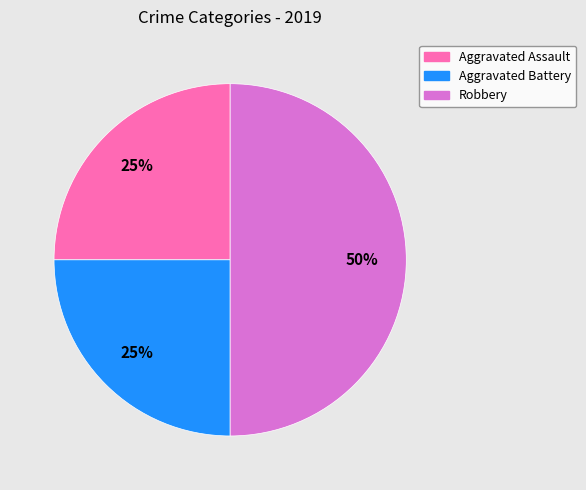

How many segments does this pie chart have?

3